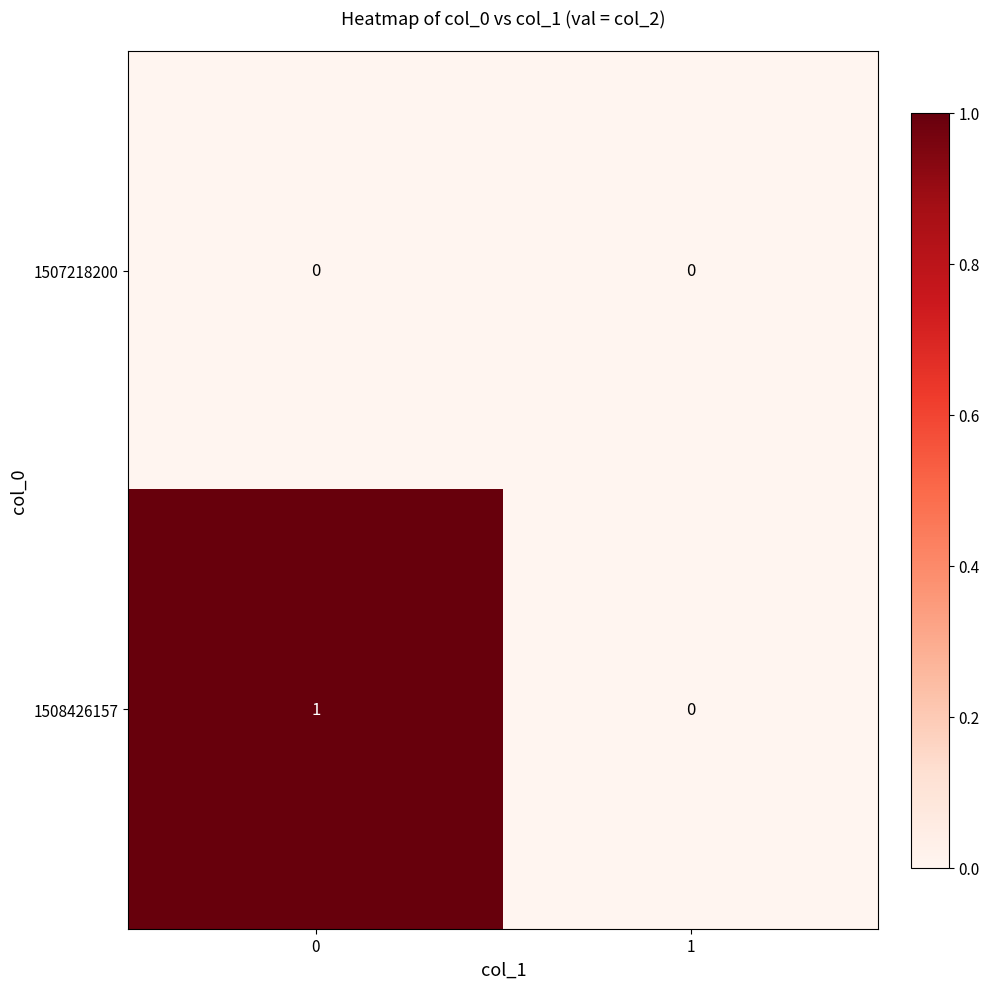

Reading left to right, list all the values displayed in this chart.

1507218200: 0=0	1=0
1508426157: 0=1	1=0